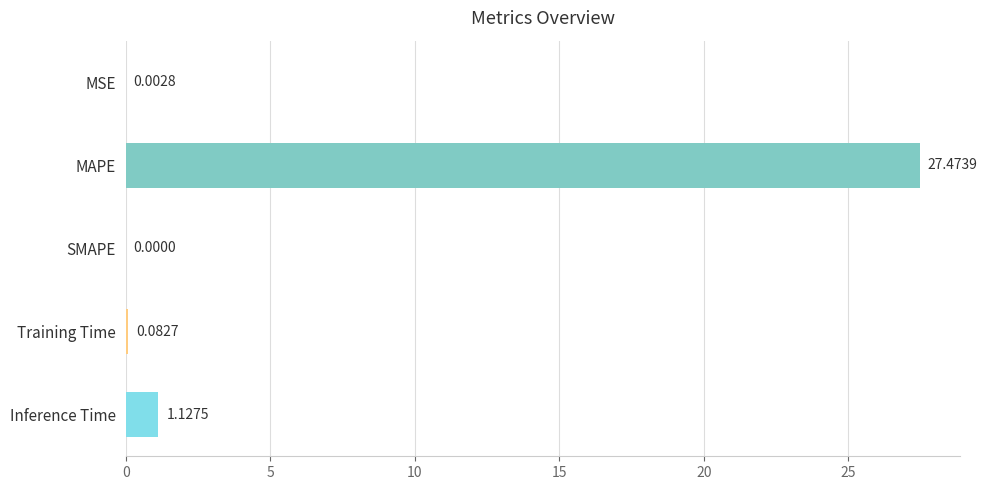

What is the sum of the values at MAPE and SMAPE?

27.5